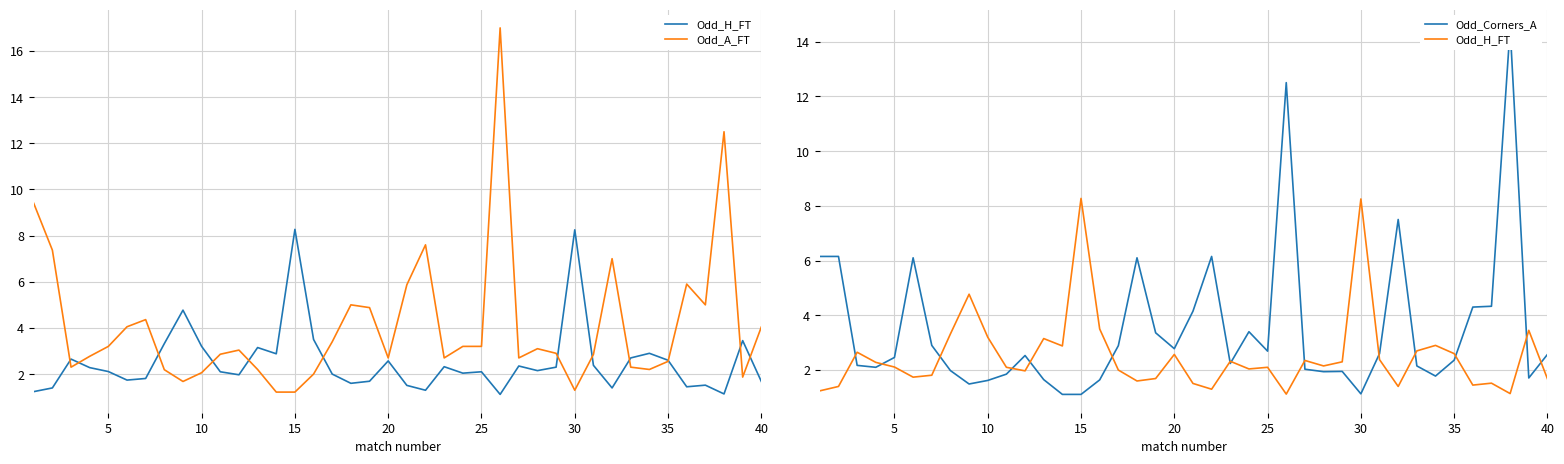

How many data points does each series have?

40